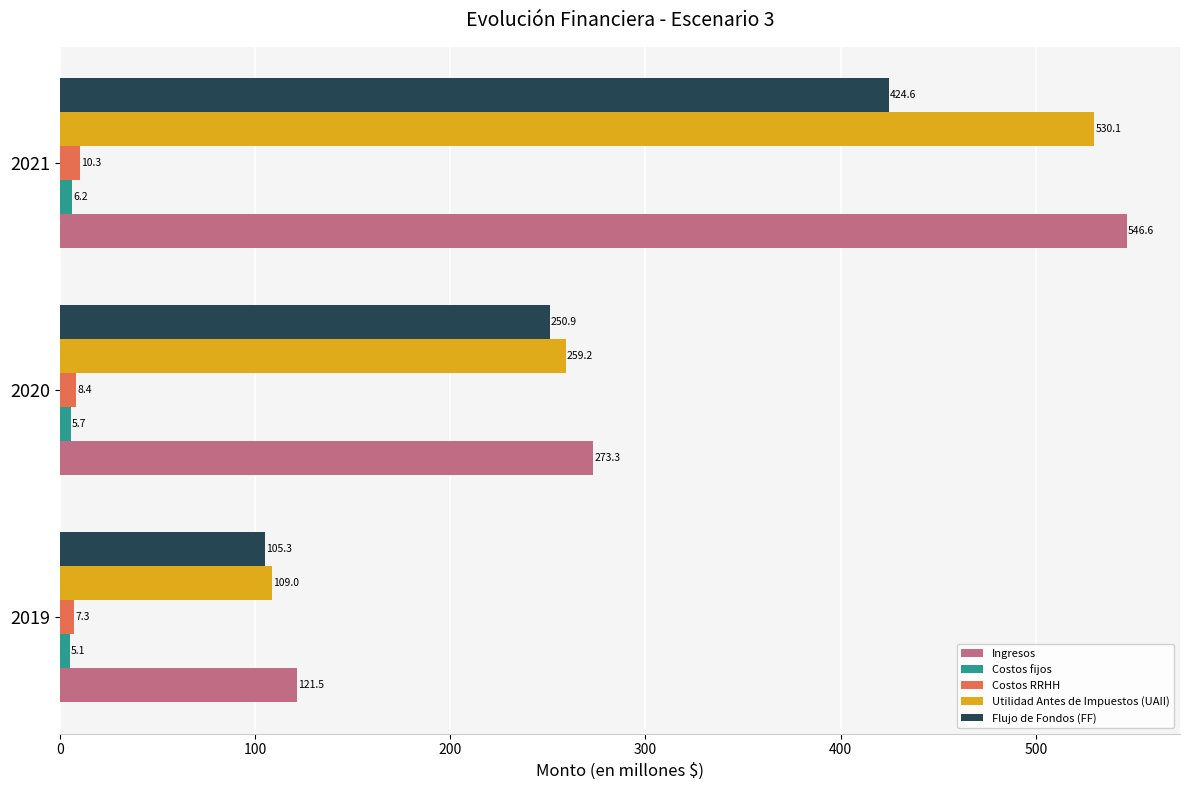

What is the difference between the highest and lowest values at 2020?

267.6